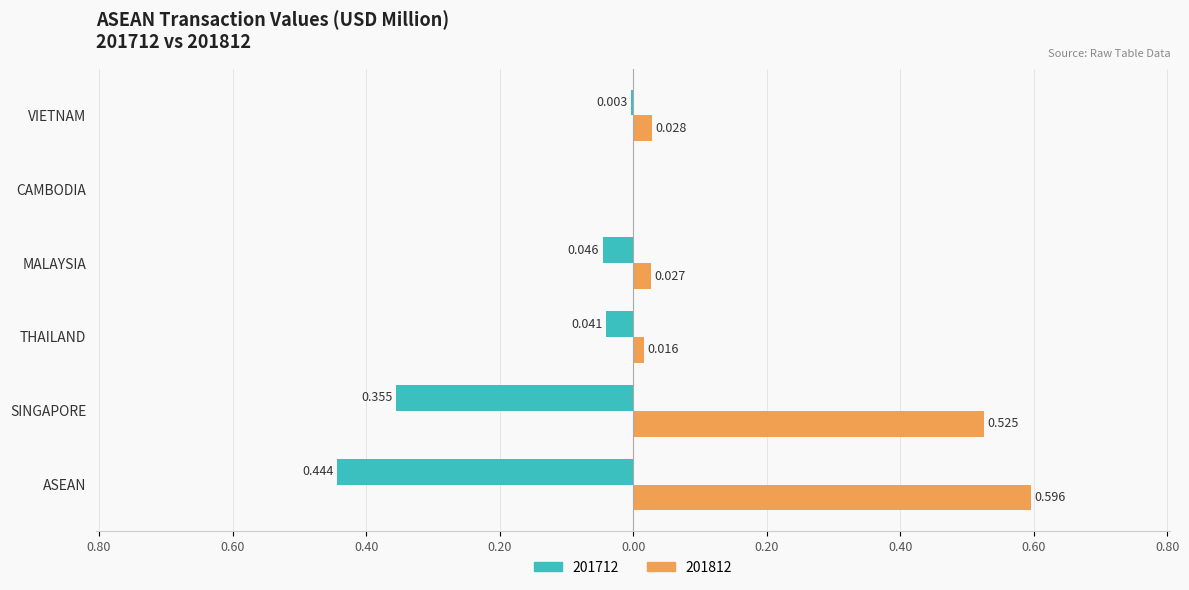

Is the value of 201712 at THAILAND greater than the value of 201812 at VIETNAM?

No